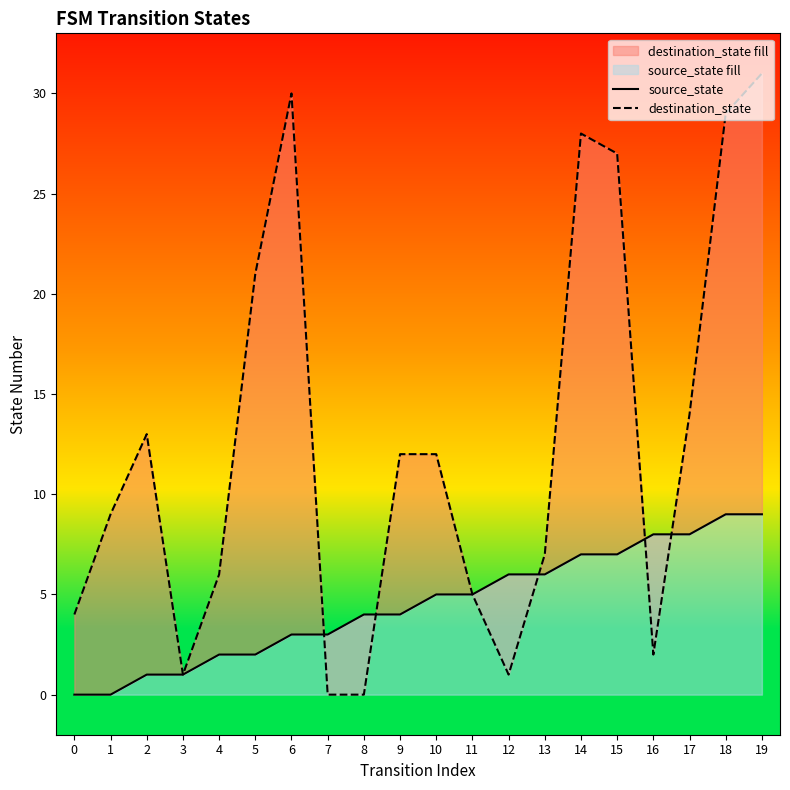

True or false: source_state and destination_state intersect in this chart.

True